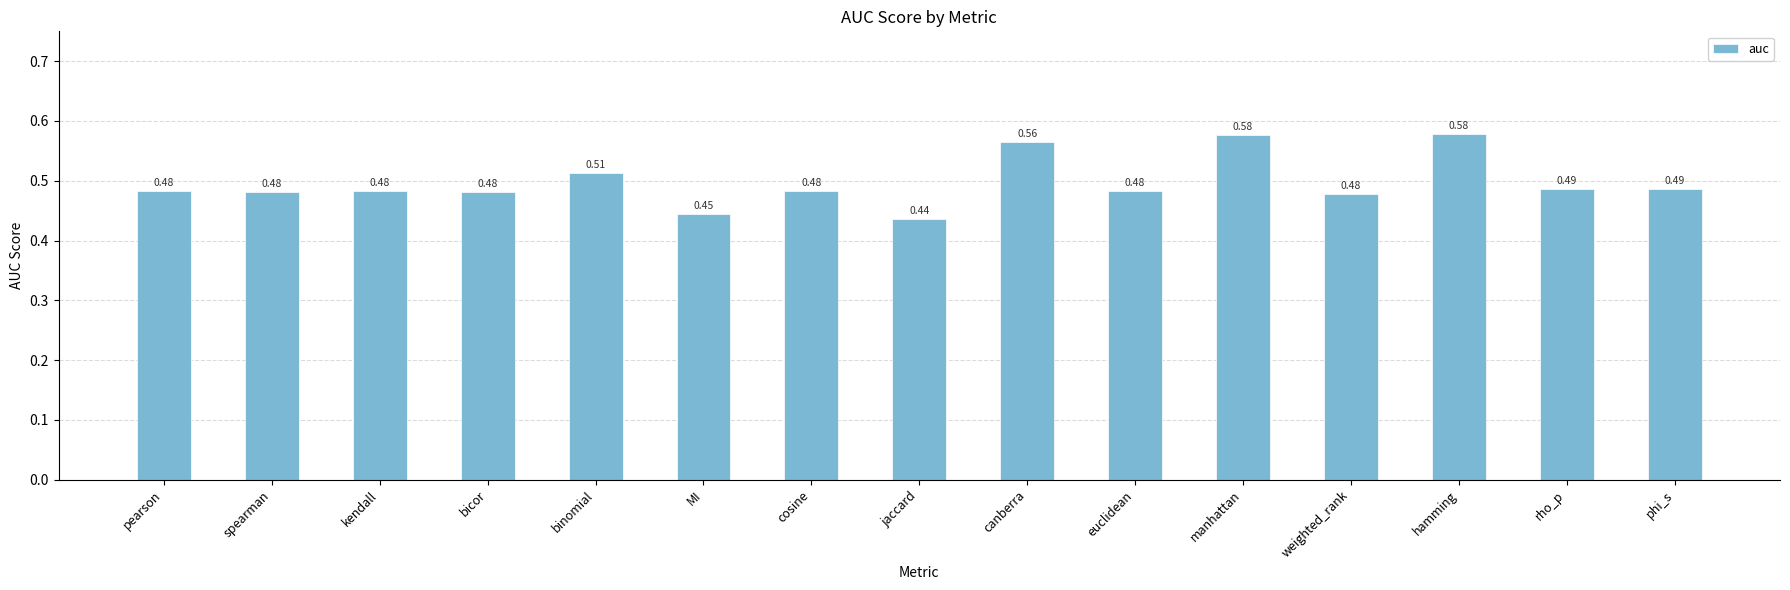

What is the sum of the values at pearson and spearman?

1.0